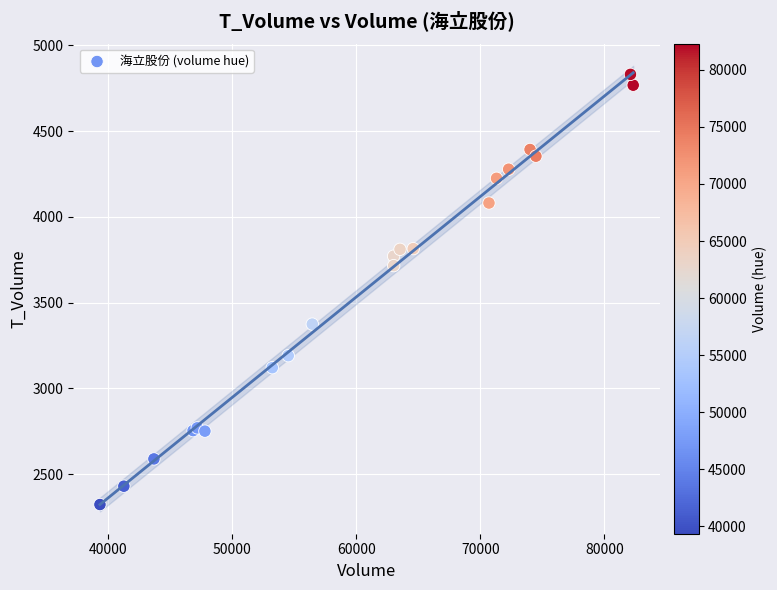

What Y value in the scatter plot is closest to 3577?

3716